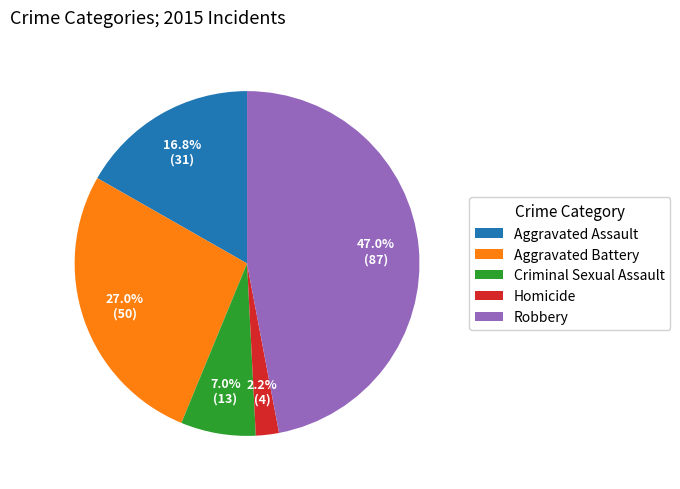

To the nearest percent, what is the difference between the Robbery and Aggravated Battery slice percentages?

20%